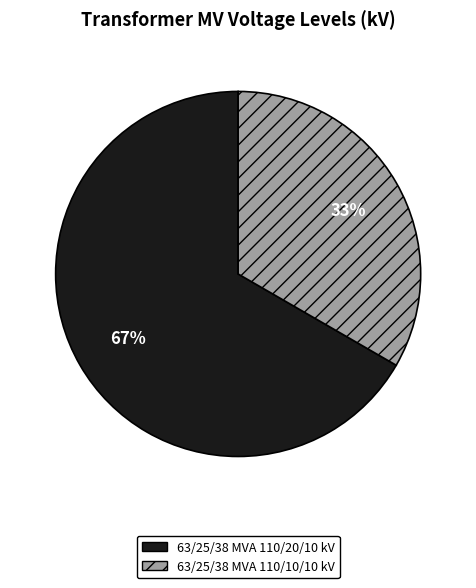

Does 63/25/38 MVA 110/20/10 kV represent more than half of the total?

Yes